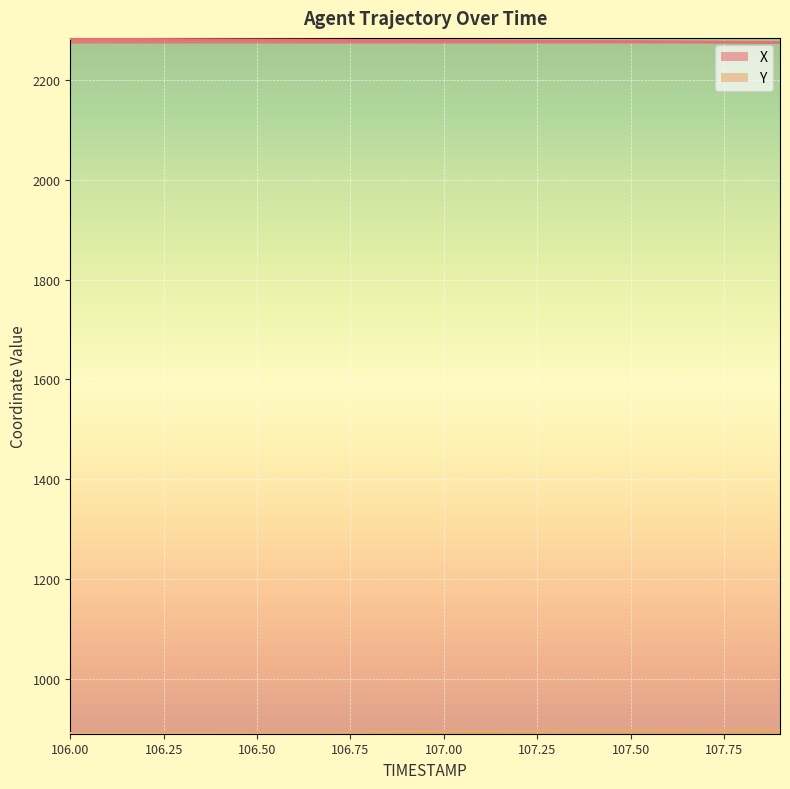

True or false: X and Y cross at least once.

False